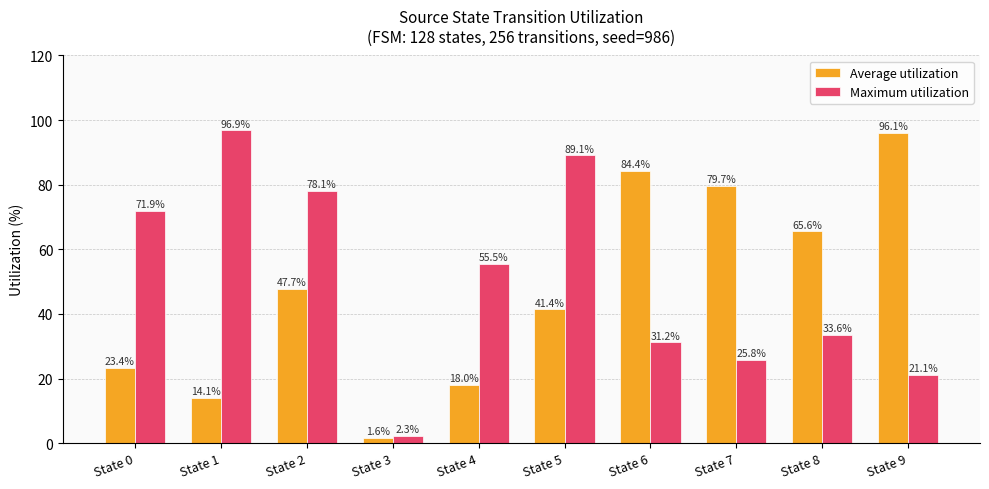

How many groups of bars are there?

10